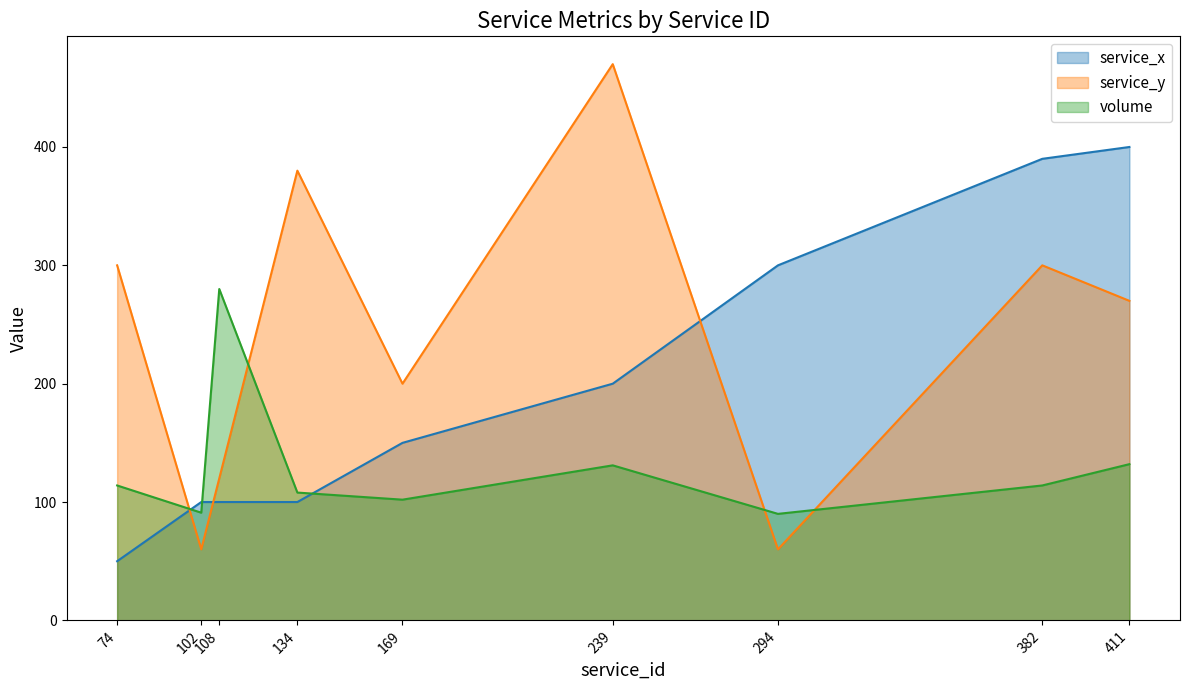

Where does the service_x series first go above 150?

239